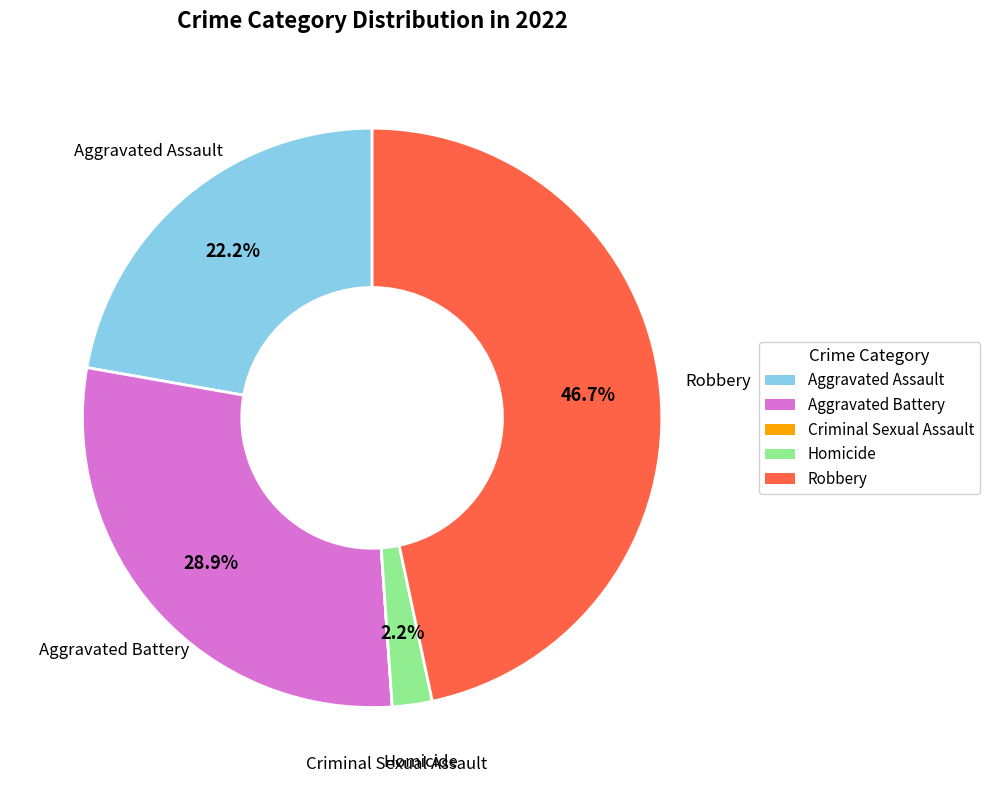

Is there a majority slice in this chart?

No